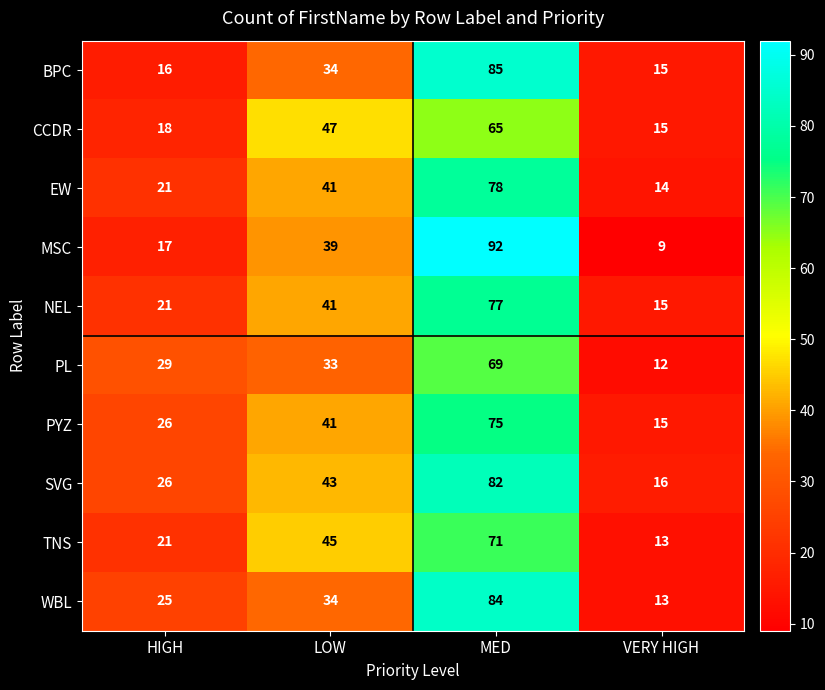

What is the maximum value shown in the chart?

92